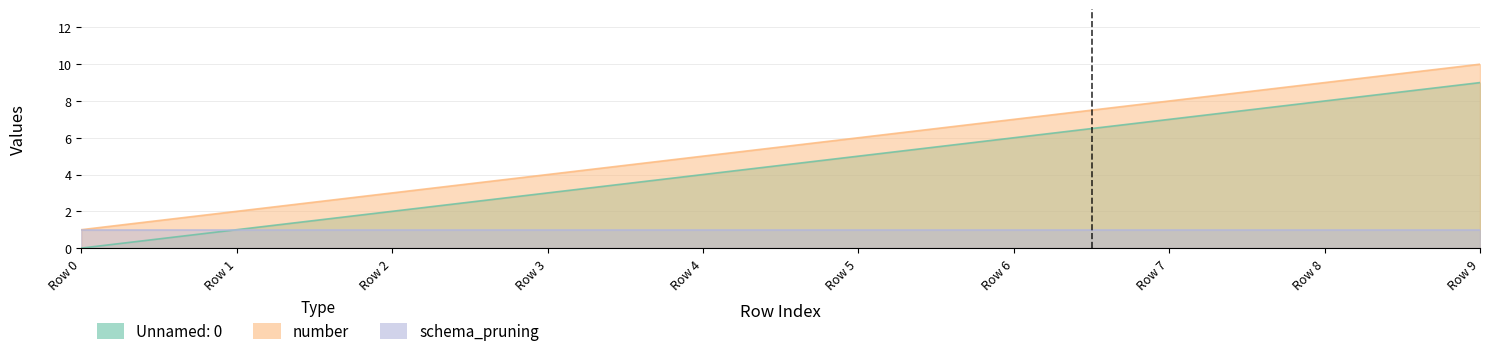

What is the value of the number point at the 6th from the left?

6